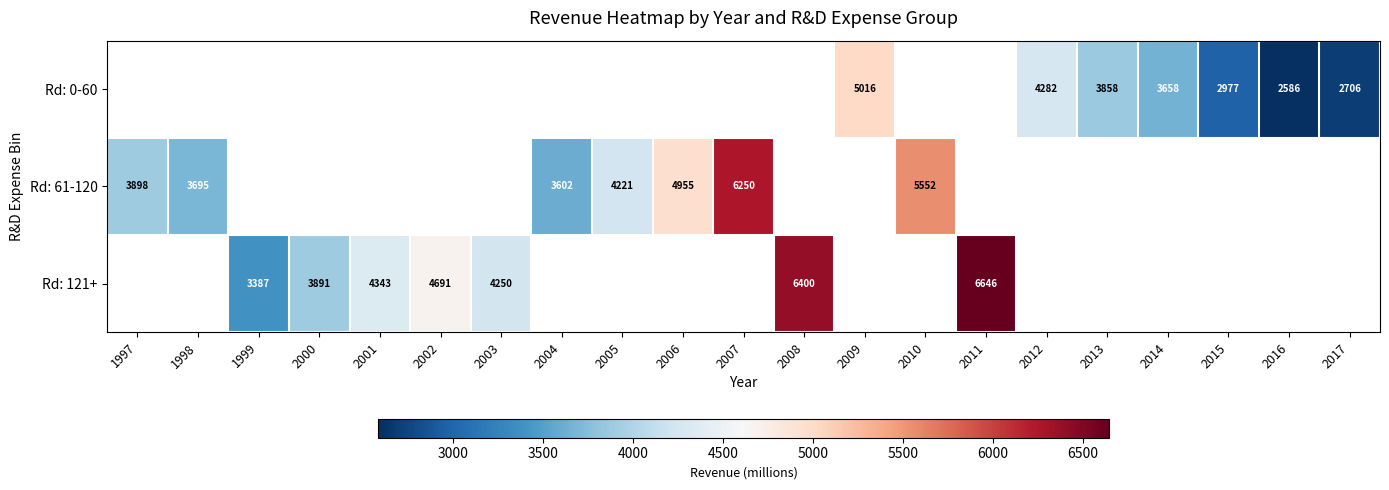

What is the difference between the Rd: 61-120 values at 1998 and 2010?

1857